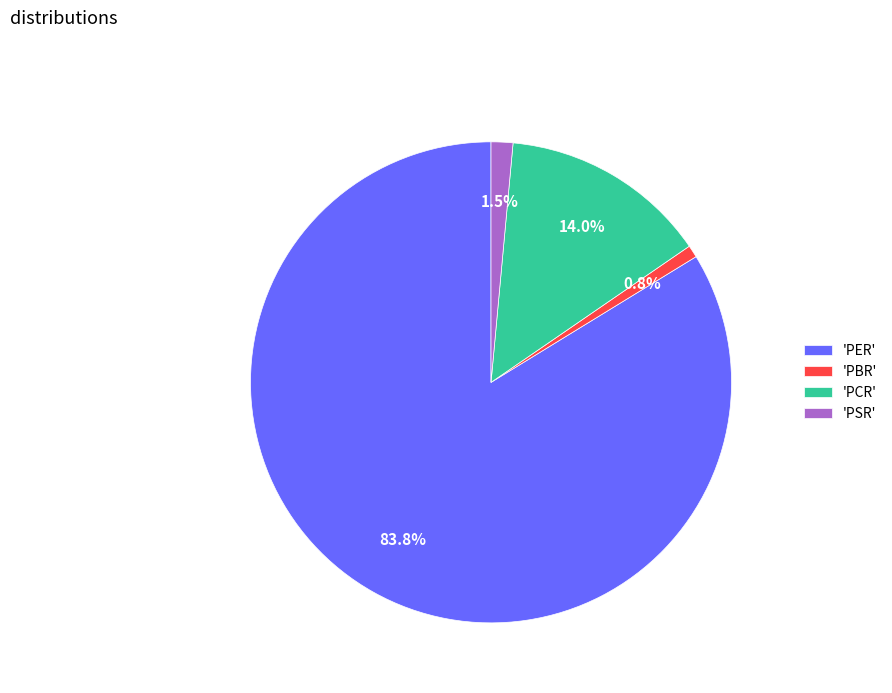

How many slices are in this pie chart?

4